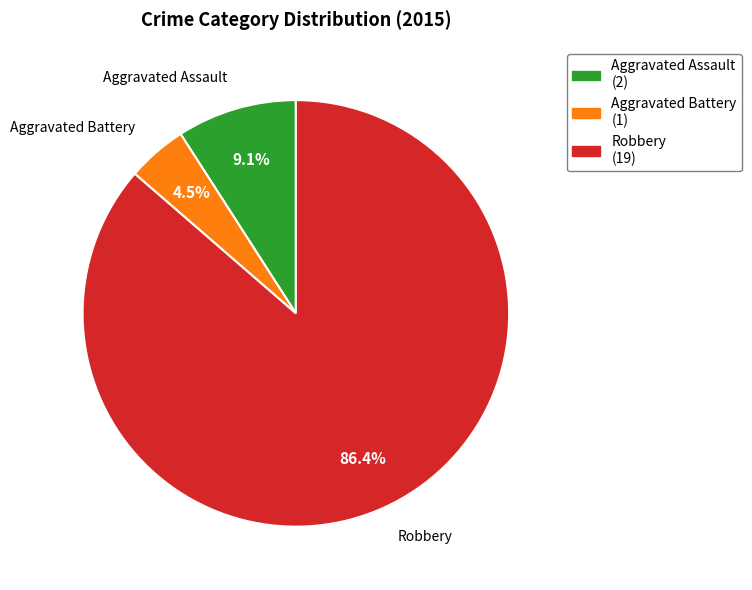

Between Robbery (19) and Aggravated Battery (1), which is larger?

Robbery (19)